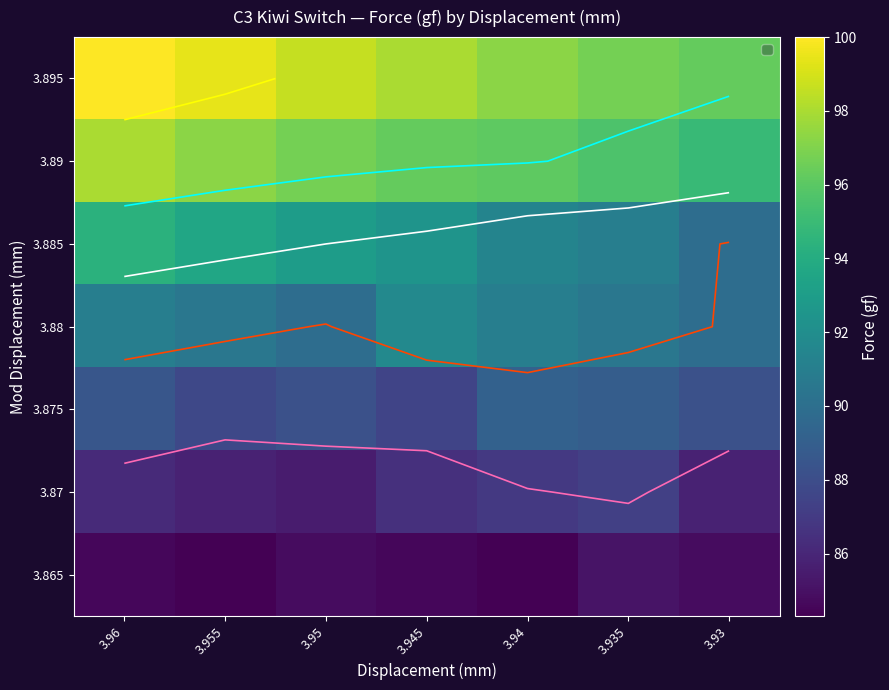

How many distinct data groups are displayed?

7